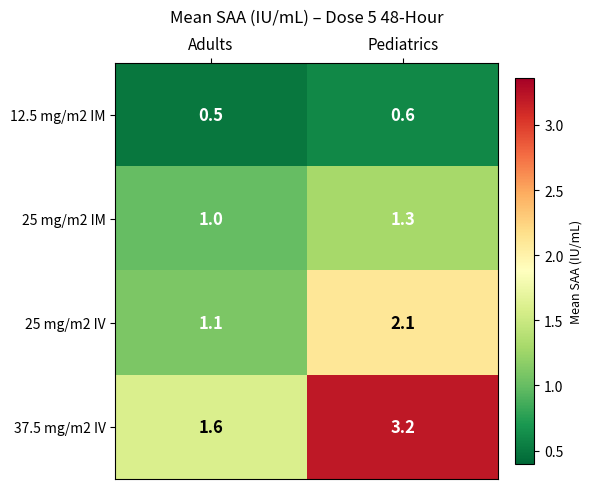

At Adults, list the series in order from largest to smallest.

37.5 mg/m2 IV, 25 mg/m2 IV, 25 mg/m2 IM, 12.5 mg/m2 IM